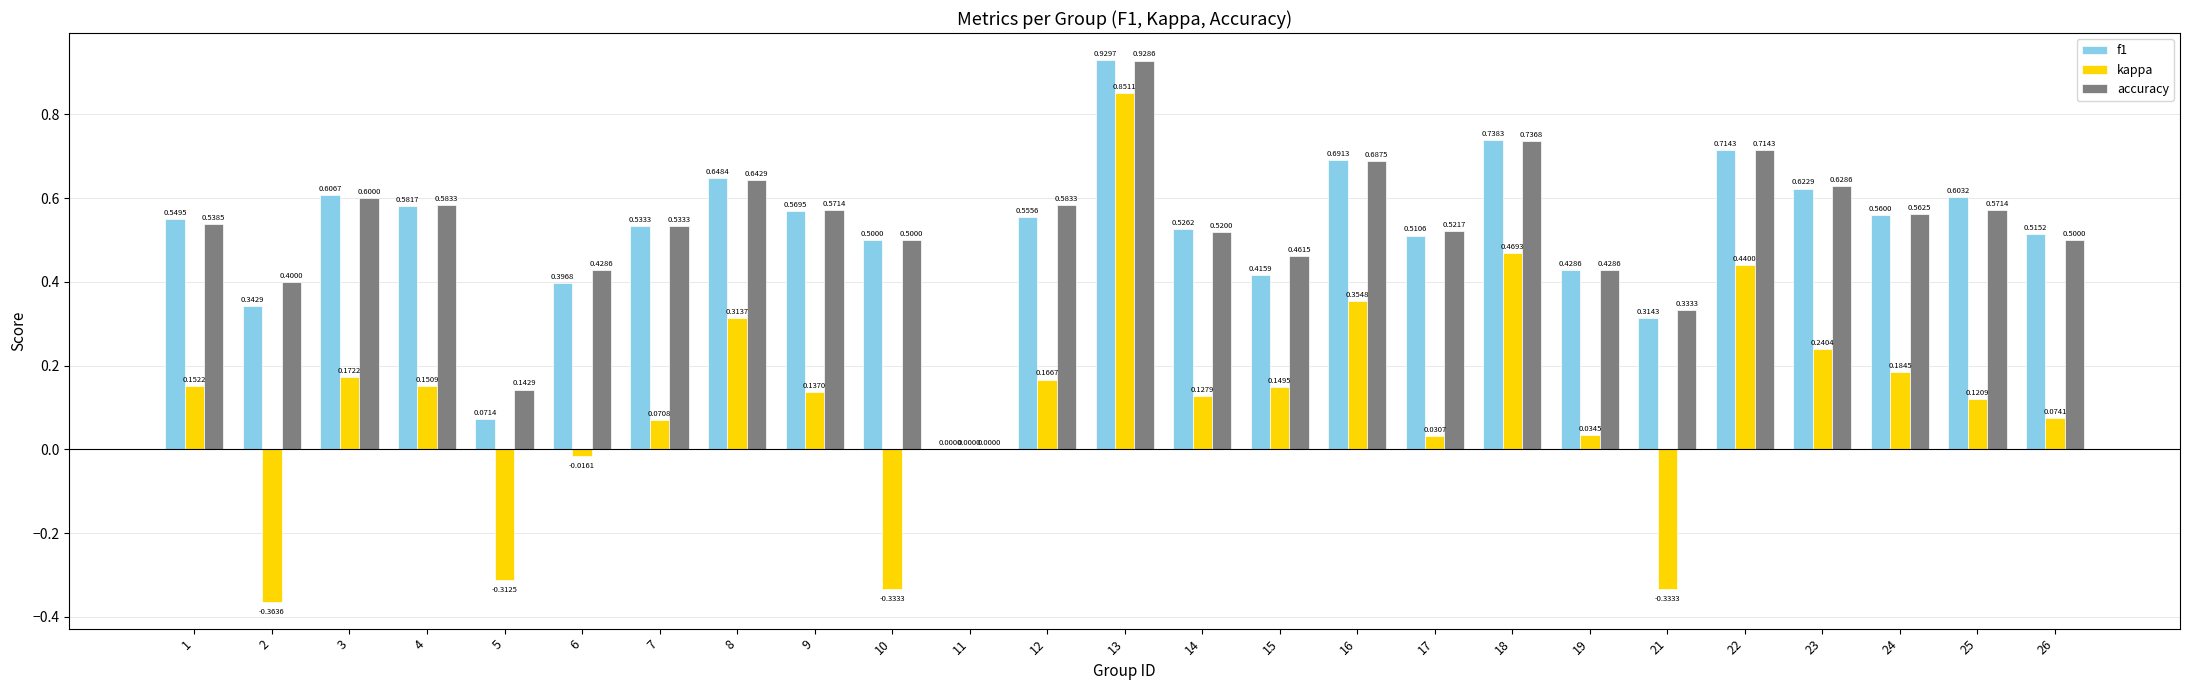

Count the number of data series in this chart.

3